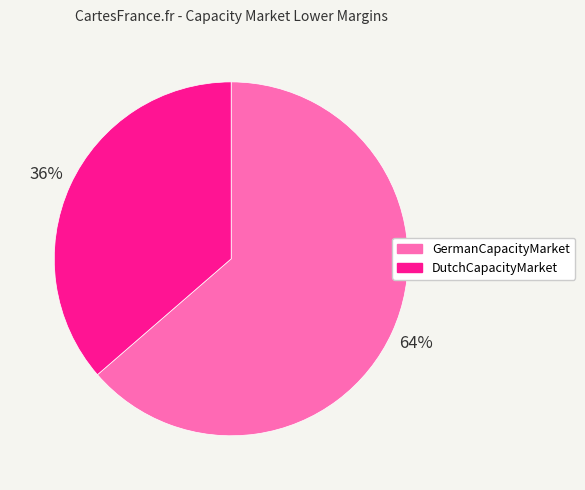

Is there a majority slice in this chart?

Yes